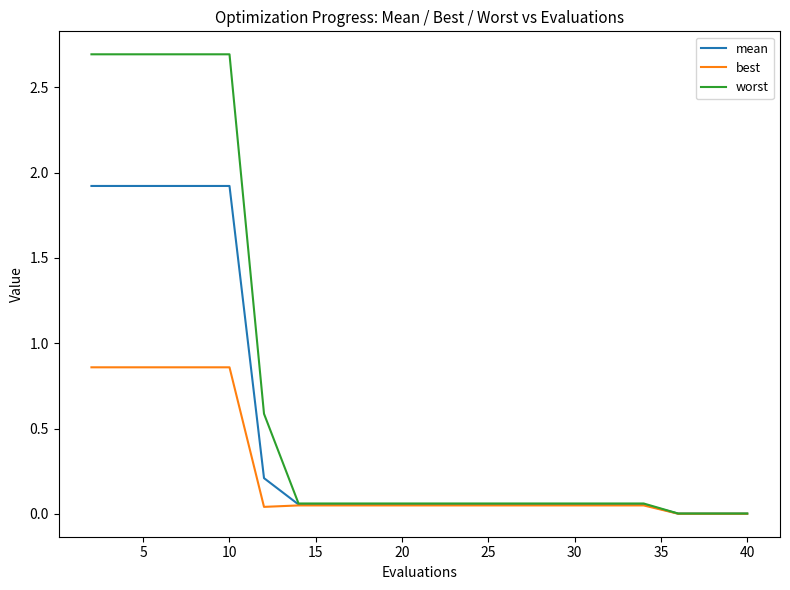

Which series has the widest spread of values?

worst